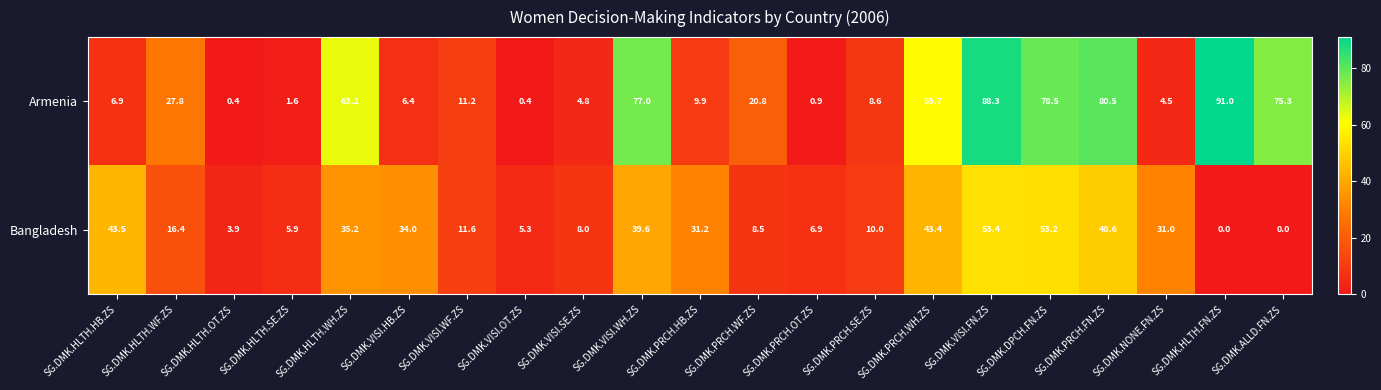

The Armenia series shows 77.0 at SG.DMK.VISI.WH.ZS. True or false?

True